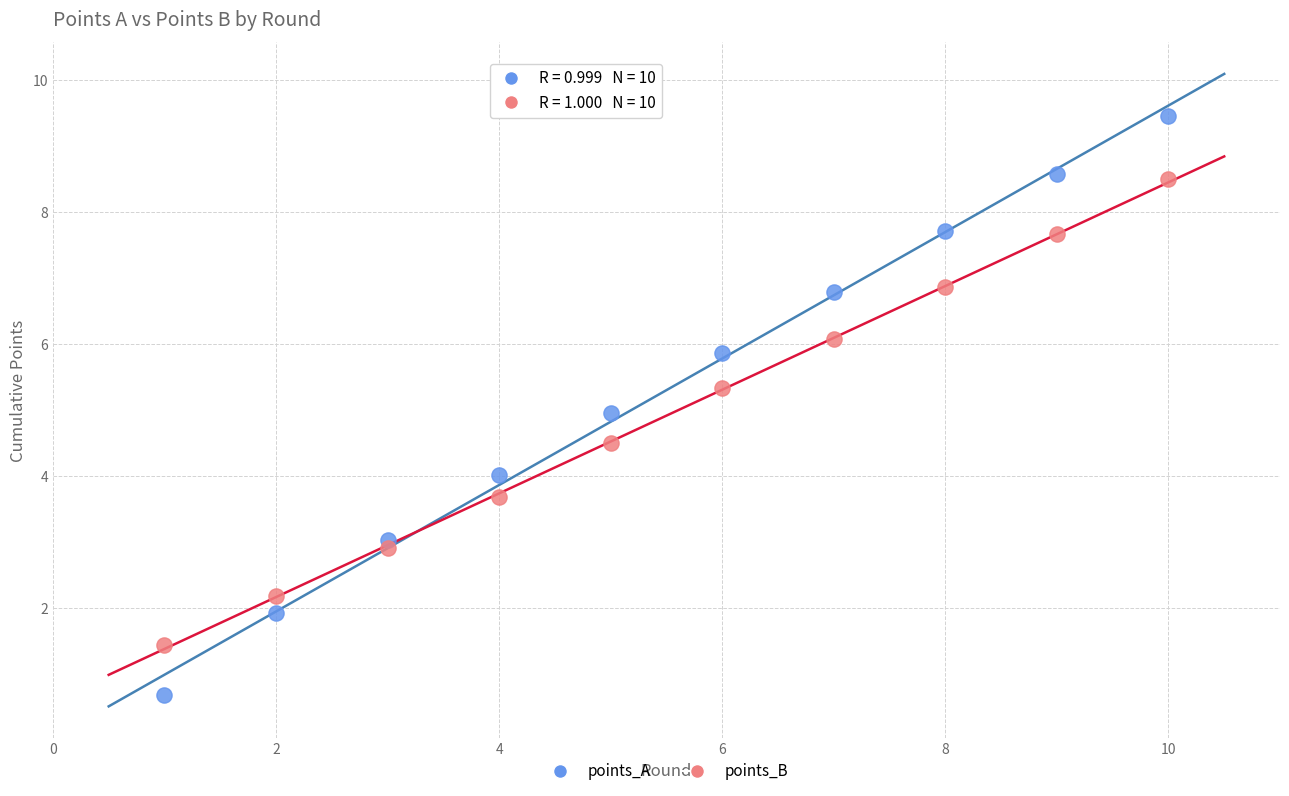

Which series reaches the minimum Y coordinate?

points_A